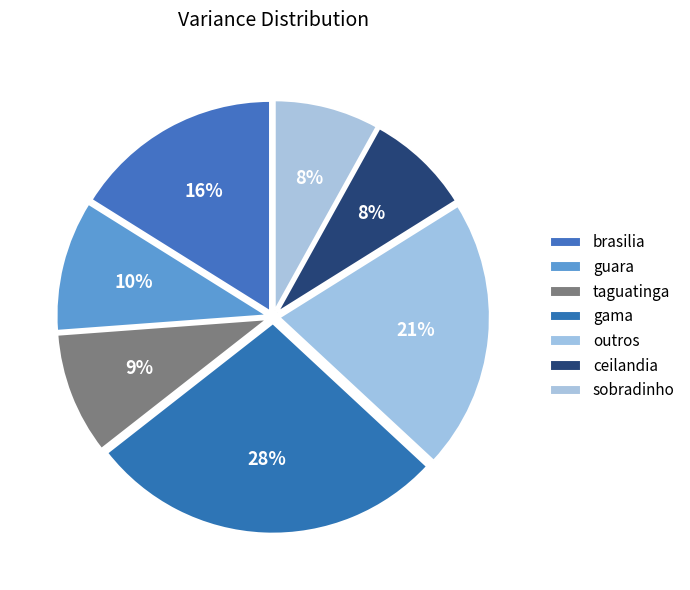

How many segments does this pie chart have?

7